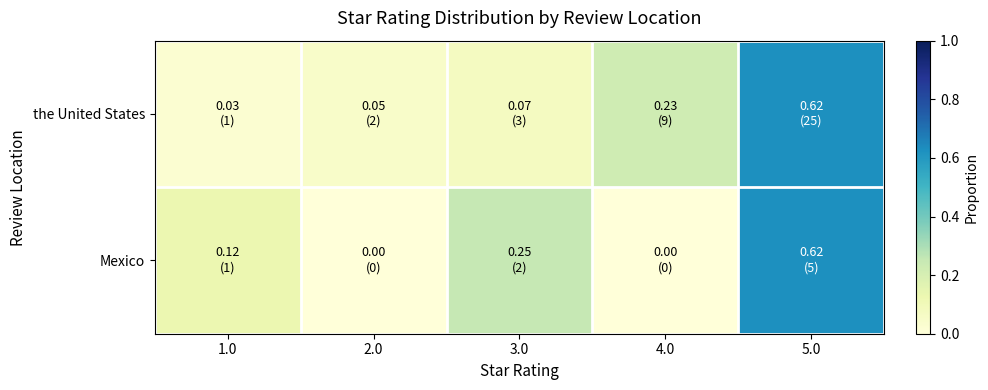

Reading right to left, list all the values displayed in this chart.

the United States: 5.0=0.6	4.0=0.2	3.0=0.1	2.0=0.1	1.0=0.0
Mexico: 5.0=0.6	4.0=0.0	3.0=0.2	2.0=0.0	1.0=0.1